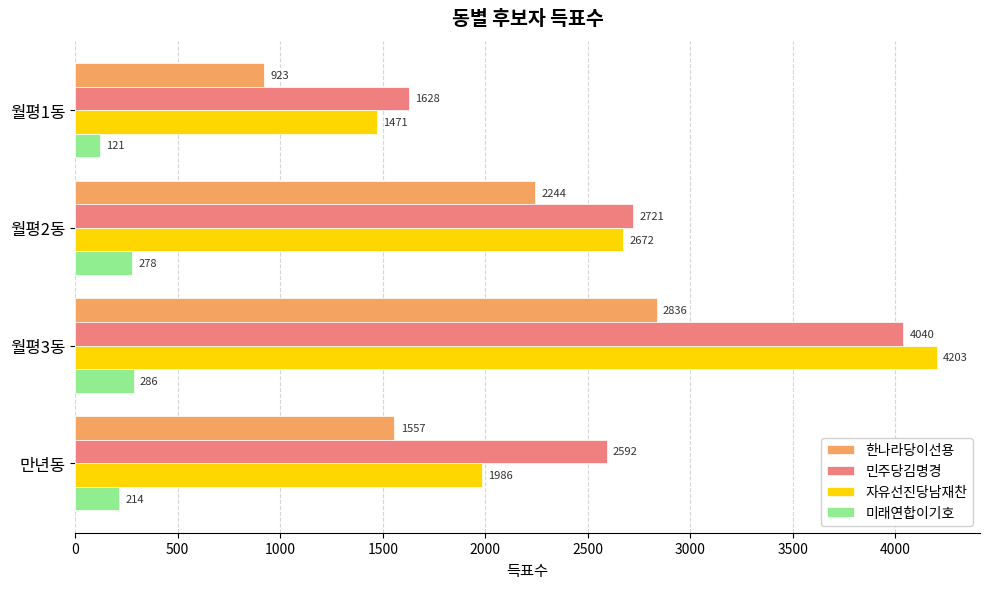

What is the lowest value of the 자유선진당남재찬 series?

1471